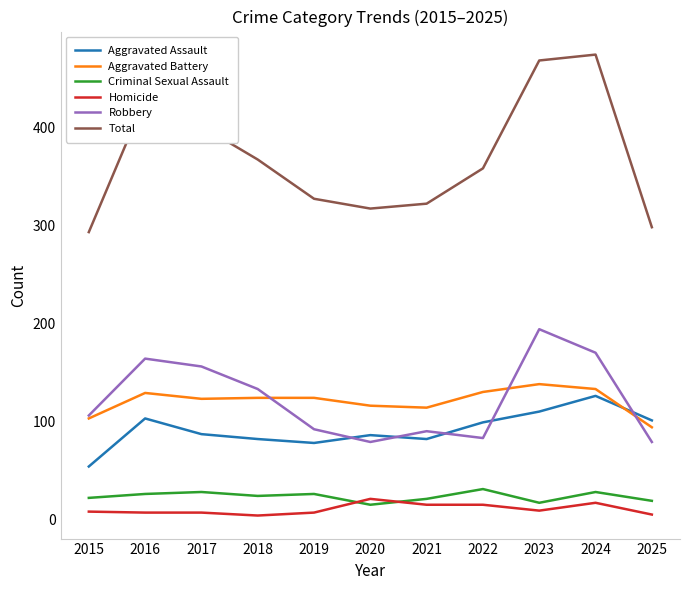

What is the maximum value shown in the chart?

474